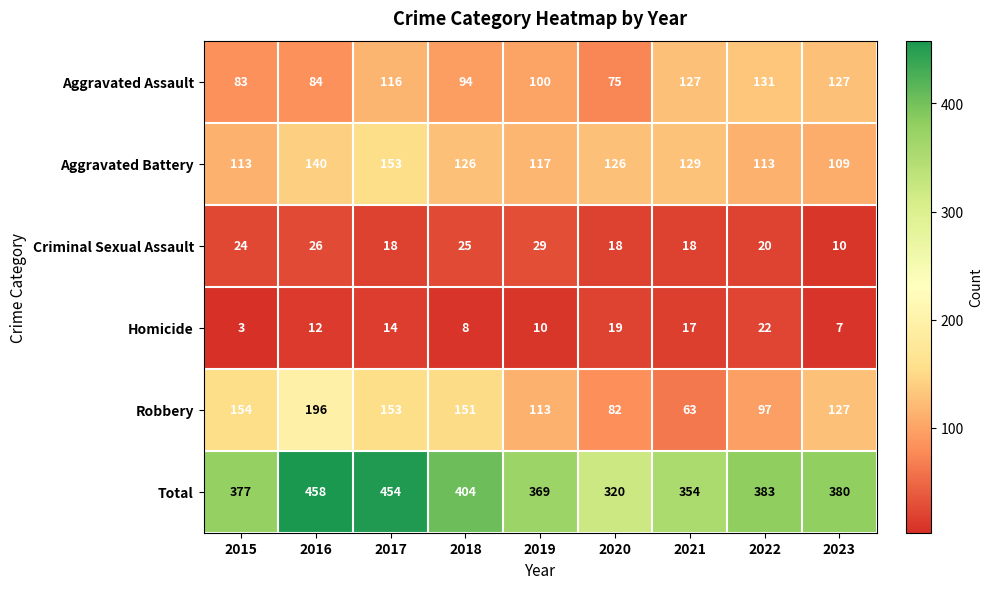

What is the minimum value shown in the chart?

3